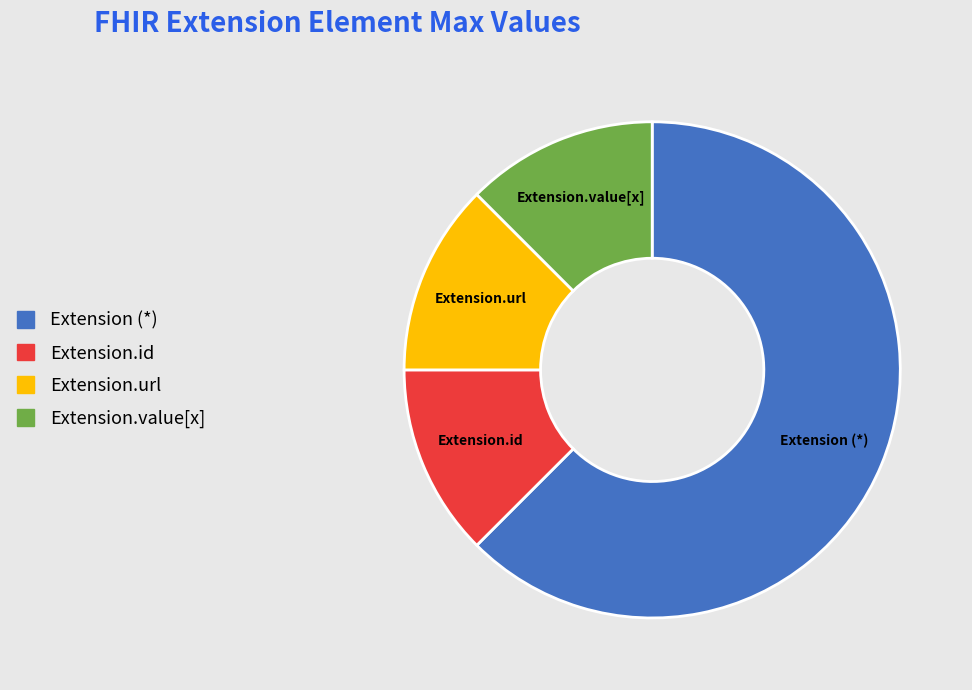

Does any single category account for the majority?

Yes